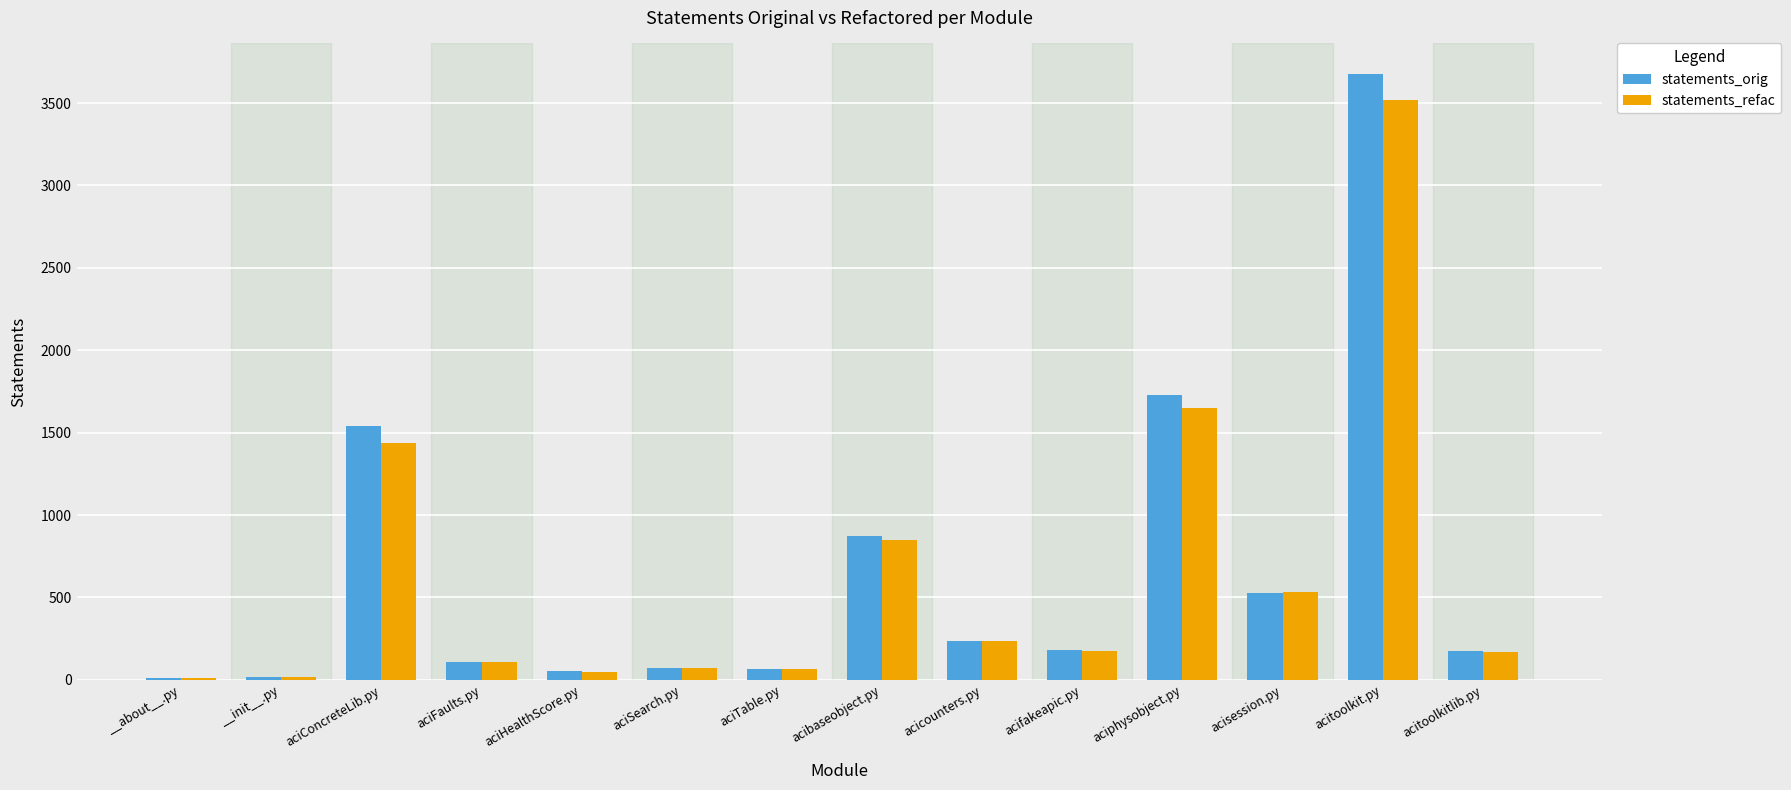

At which category is the sum across all series the highest?

acitoolkit.py